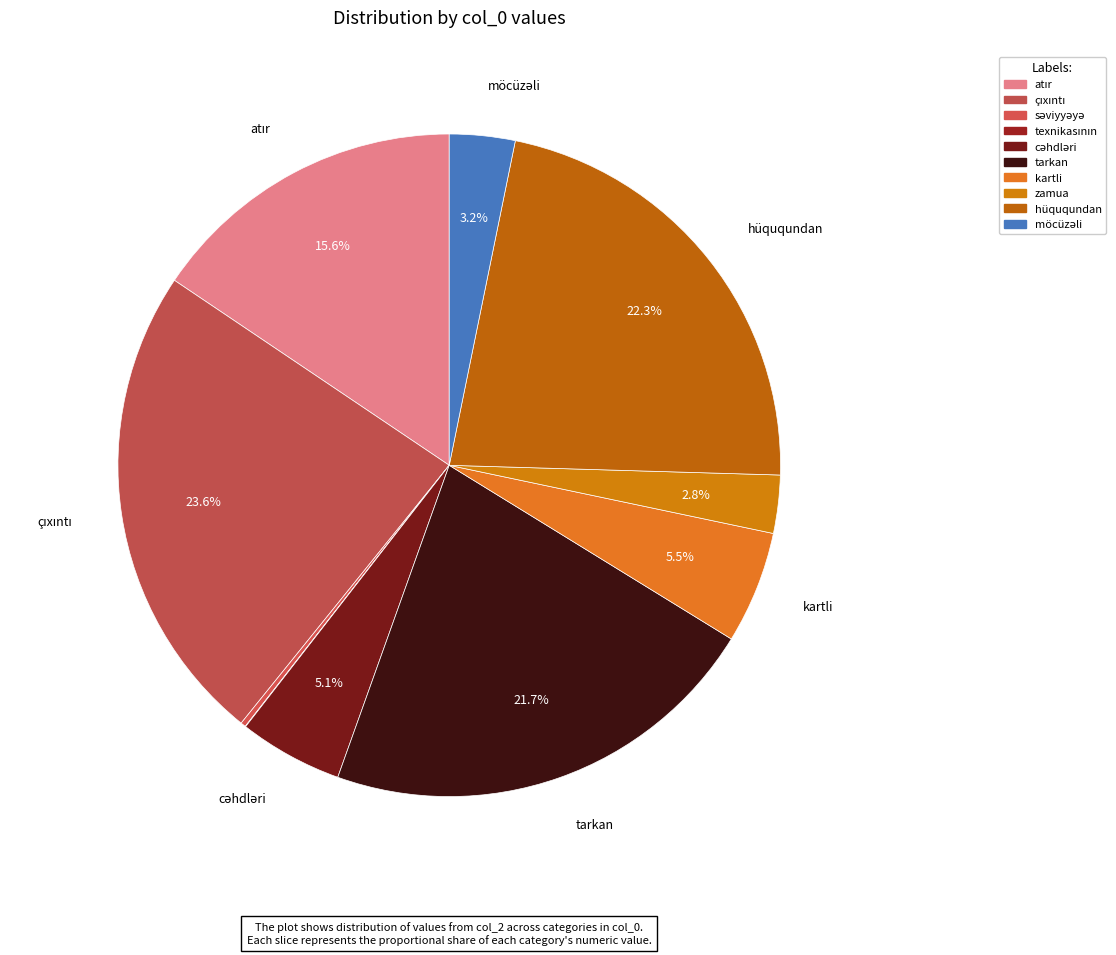

How much of the chart is everything except çıxıntı?

76.4%